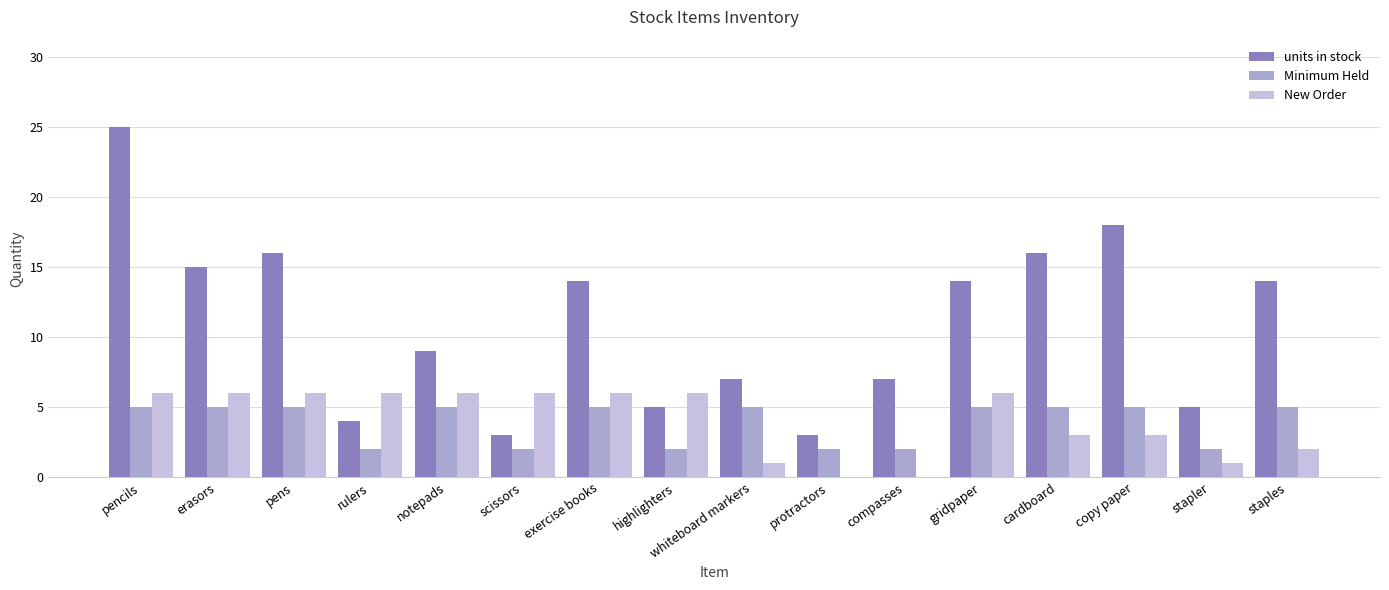

Reading right to left, what are all the values shown in this chart?

units in stock: 14	5	18	16	14	7	3	7	5	14	3	9	4	16	15	25
Minimum Held: 5	2	5	5	5	2	2	5	2	5	2	5	2	5	5	5
New Order: 2	1	3	3	6	0	0	1	6	6	6	6	6	6	6	6